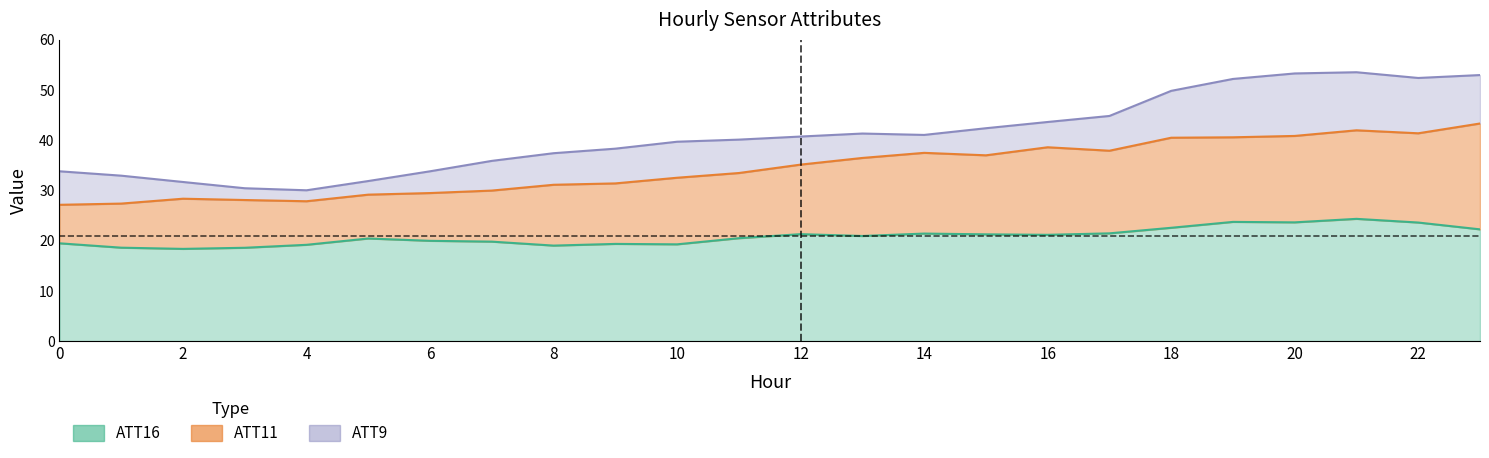

Where does the ATT9 series first go above 40?

11